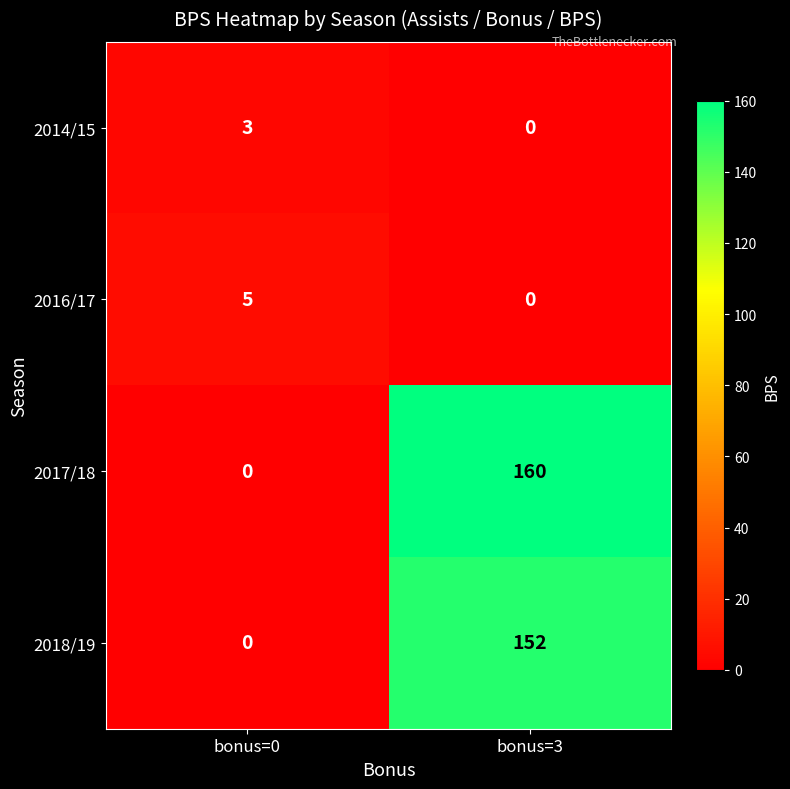

List the series in order of their peak value, highest first.

2017/18, 2018/19, 2016/17, 2014/15